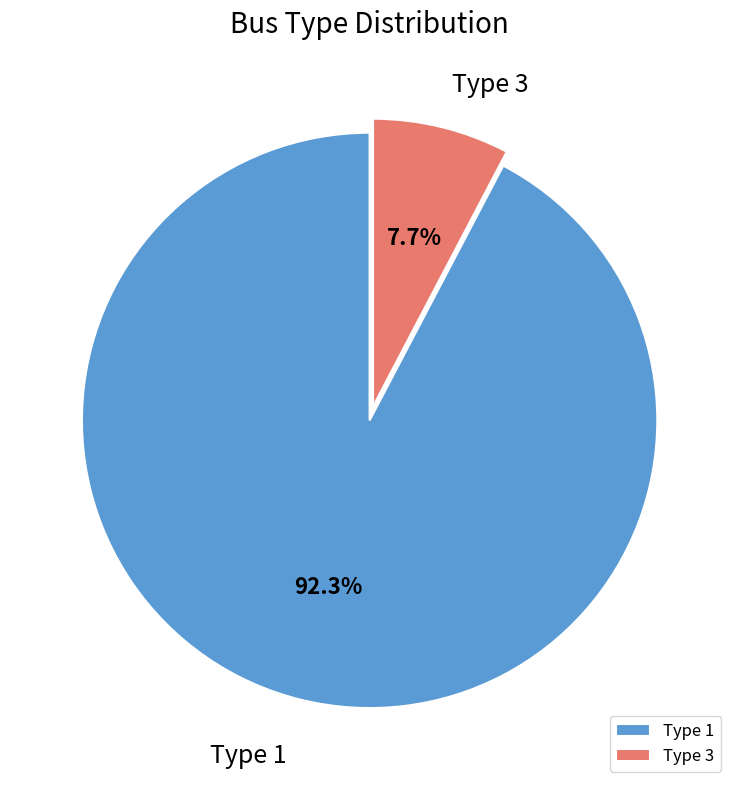

To the nearest percent, what is the difference between the largest and smallest slice percentages?

85%